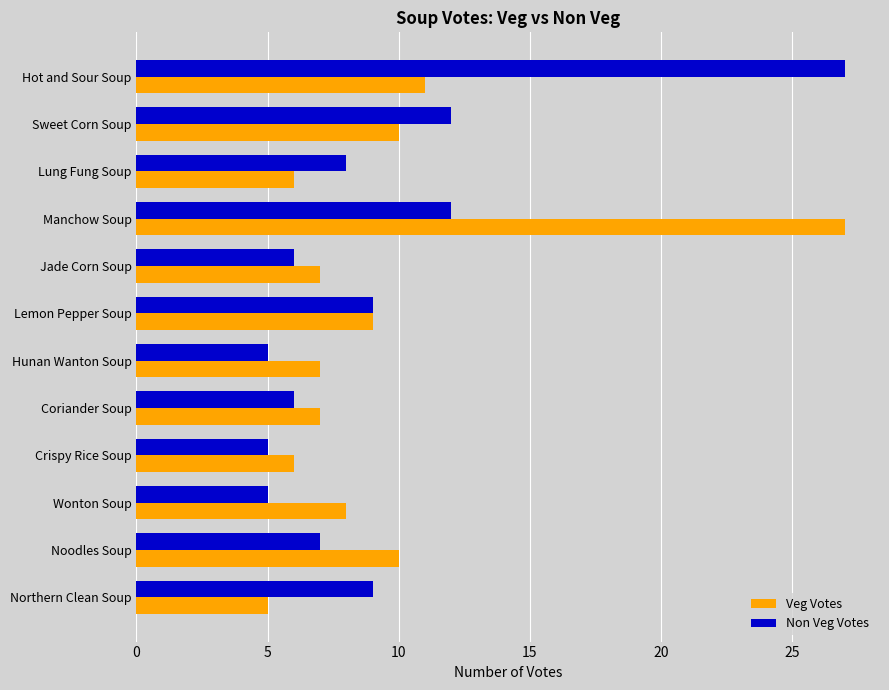

What is the sum of the Non Veg Votes values at Wonton Soup and Hot and Sour Soup?

32